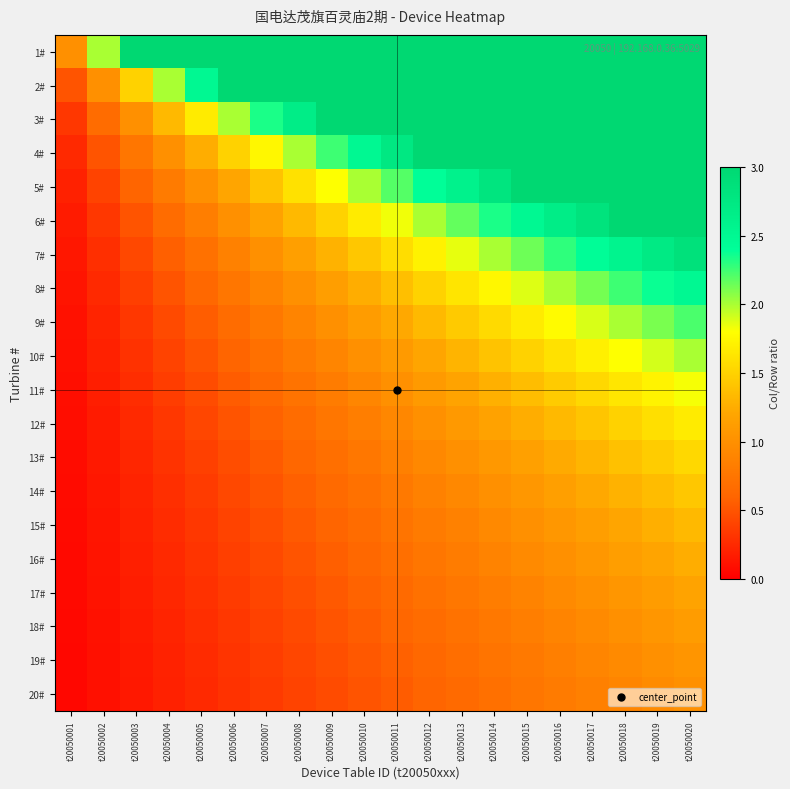

Which has a higher value, t20050001 or t20050002?

t20050002